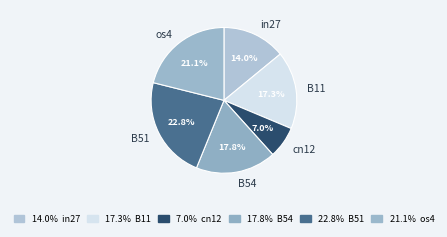

Count the number of slices in the pie.

6